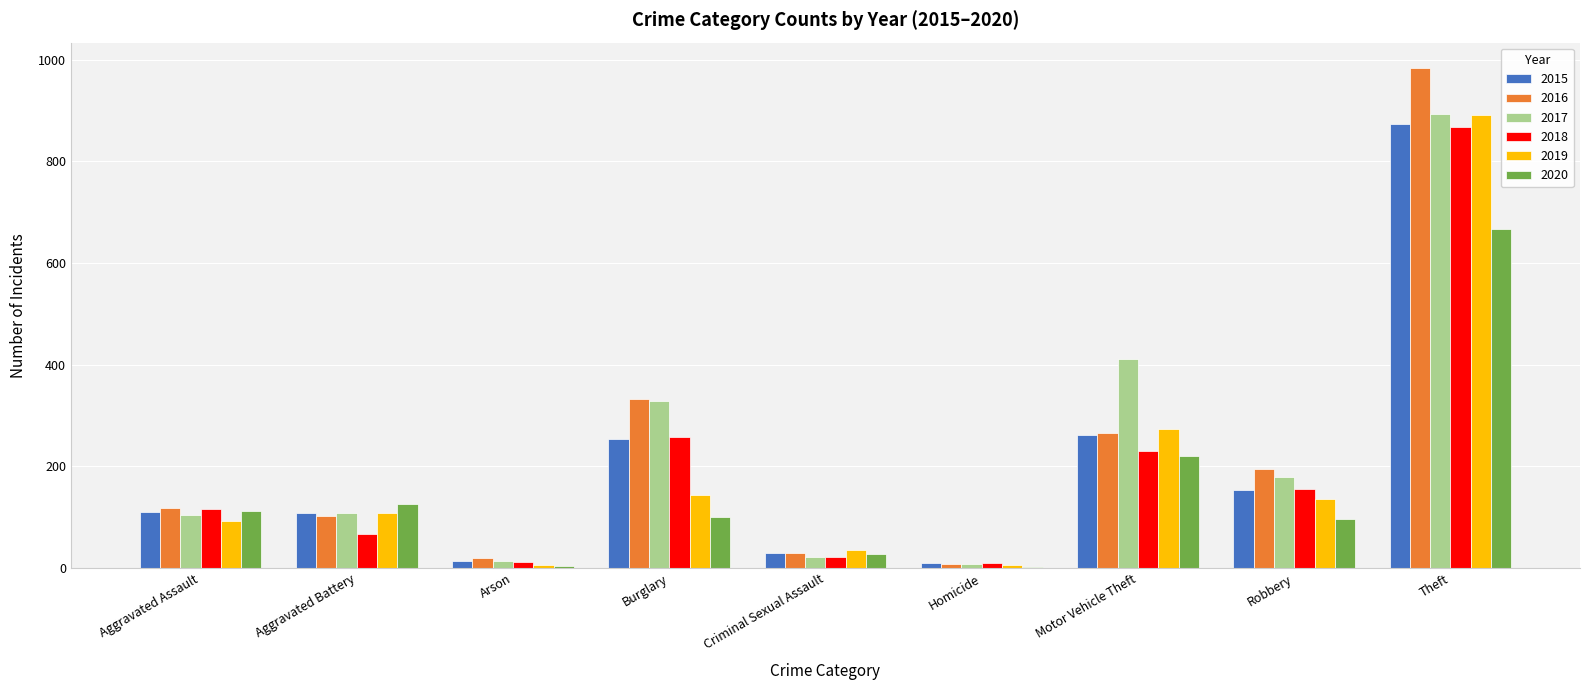

True or false: 2019 has a value of 67 at Burglary.

False